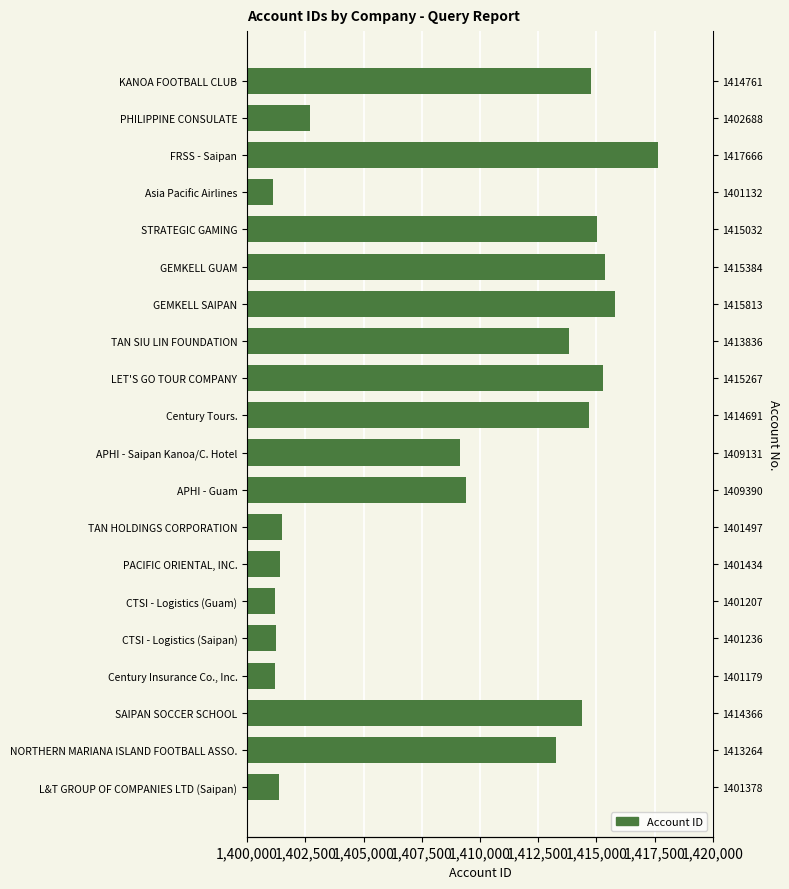

Reading right to left, list all the values displayed in this chart.

1414761	1402688	1417666	1401132	1415032	1415384	1415813	1413836	1415267	1414691	1409131	1409390	1401497	1401434	1401207	1401236	1401179	1414366	1413264	1401378